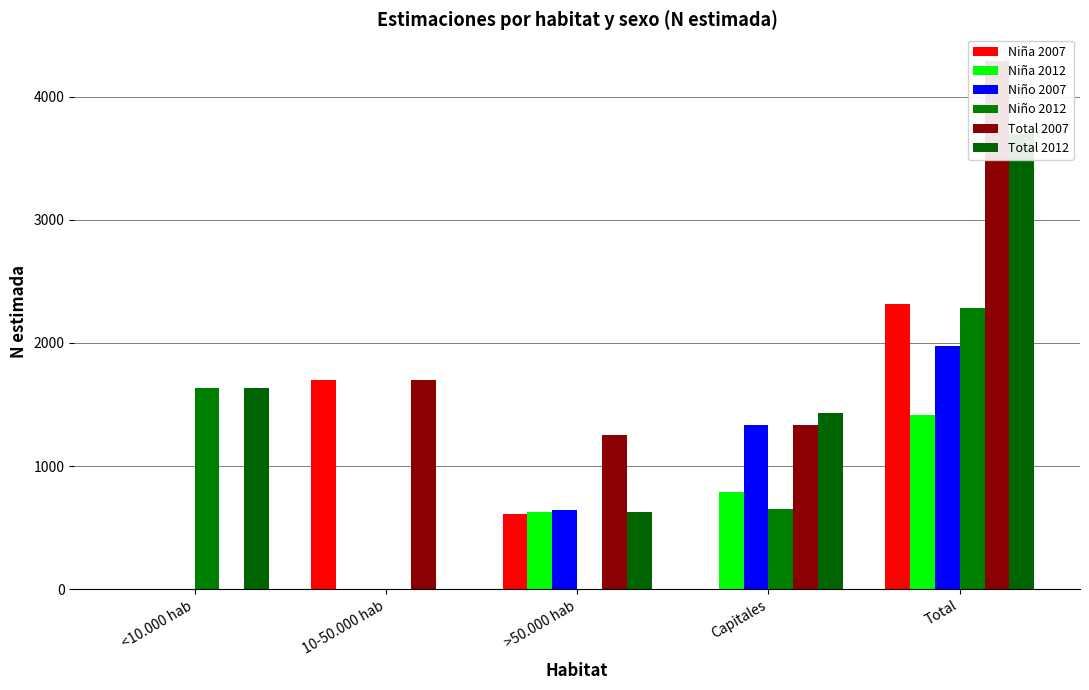

How many positive values does the Total 2012 series have?

4